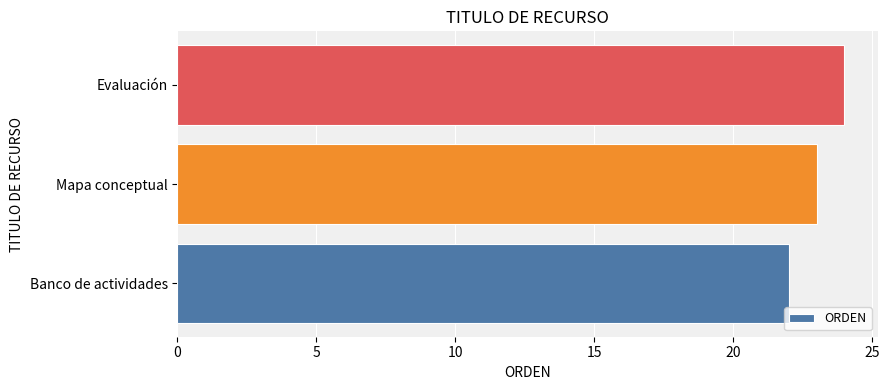

Rank the categories by value from highest to lowest.

Evaluación, Mapa conceptual, Banco de actividades